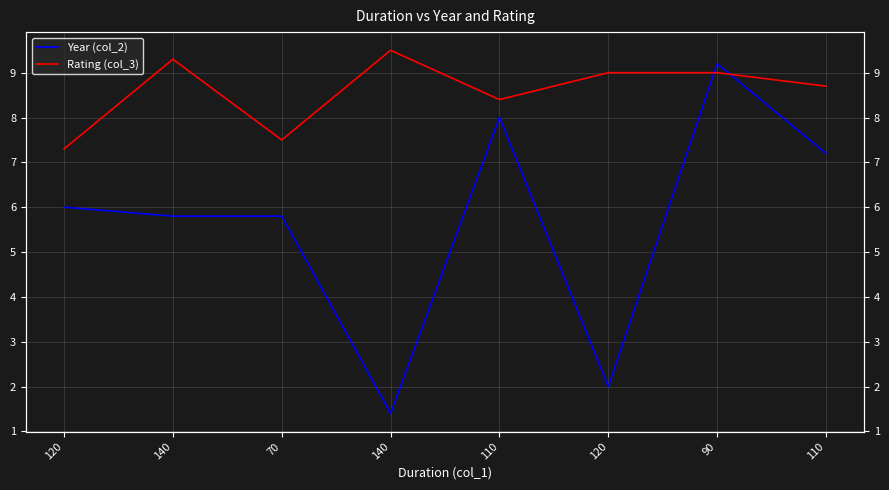

Which series changed the most between 120 and 110?

Rating (col_3)